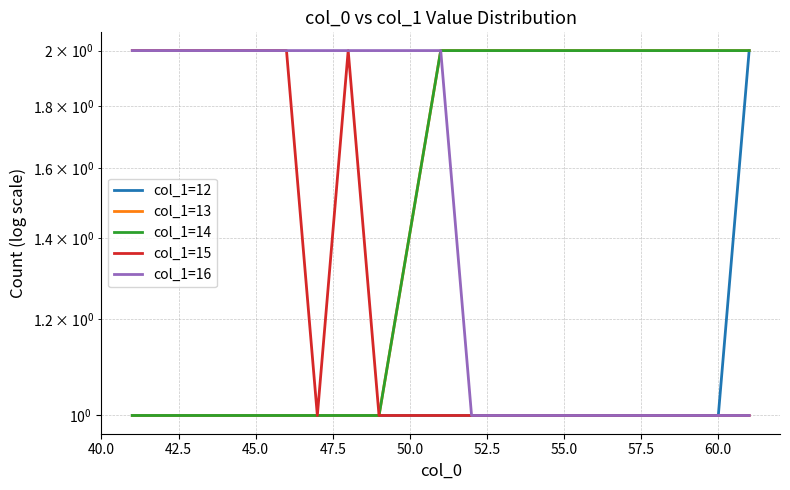

What is the smallest value displayed?

1